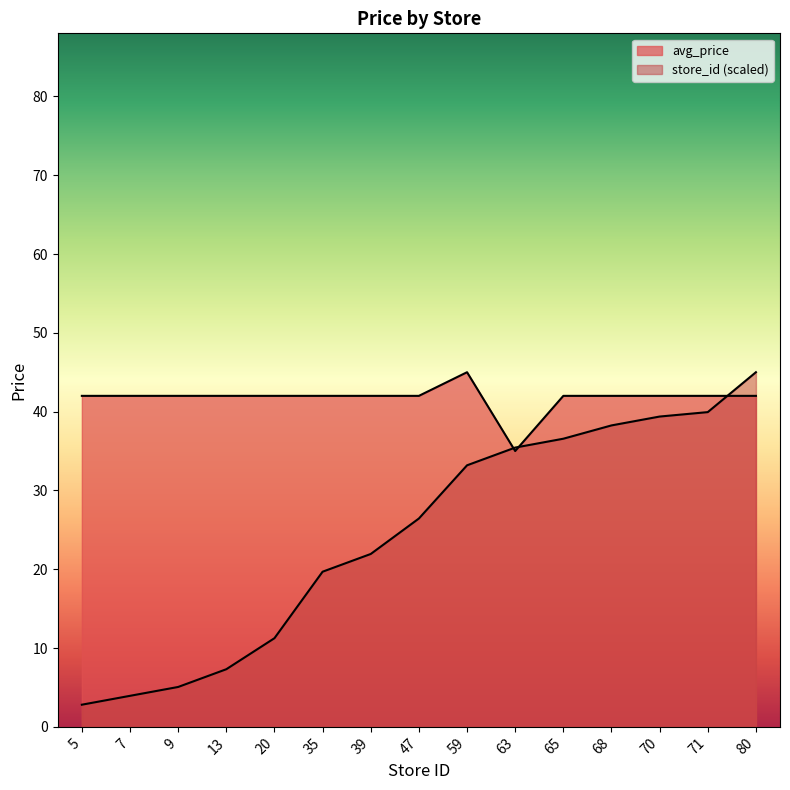

What is the sum of the avg_price values at 68 and 70?

84.0